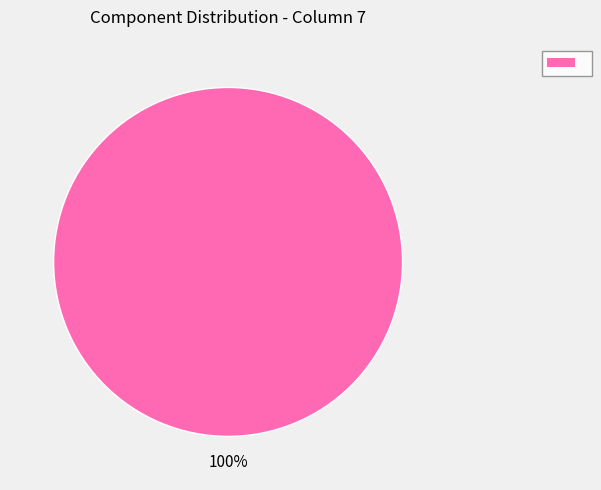

Count the number of slices in the pie.

1